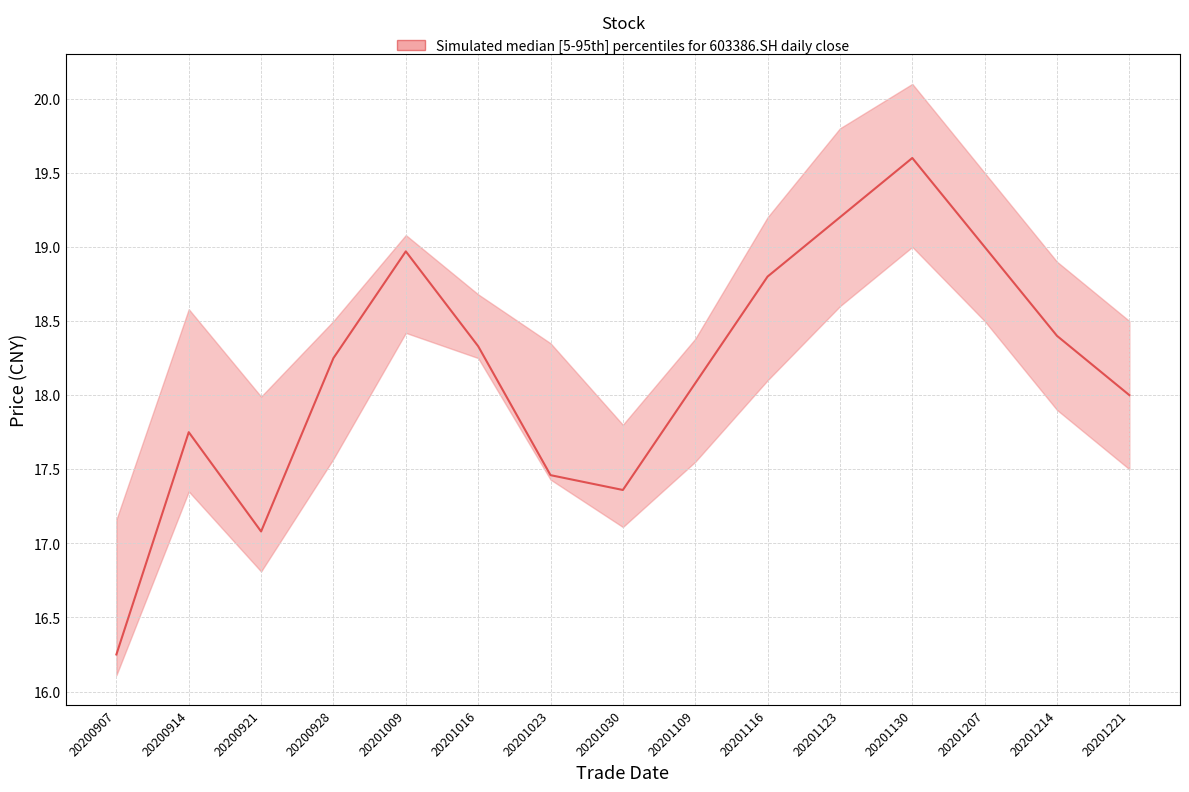

What is the value of the low point at the 13th from the left?

18.5